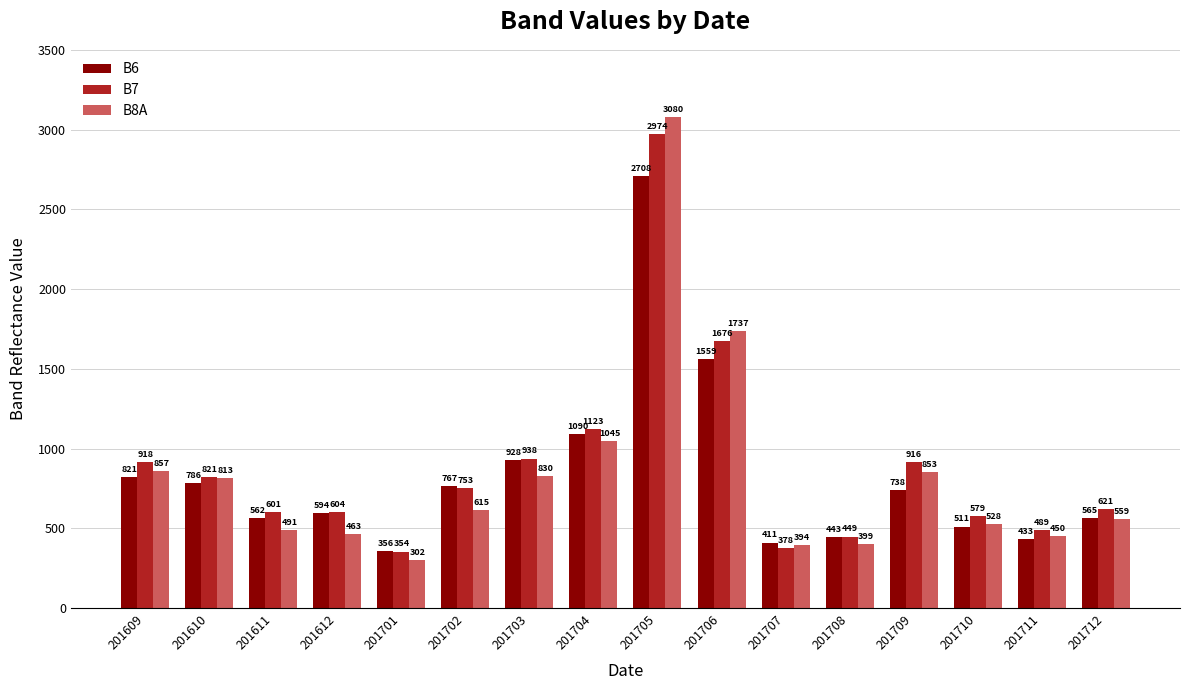

How many data points does each series have?

16